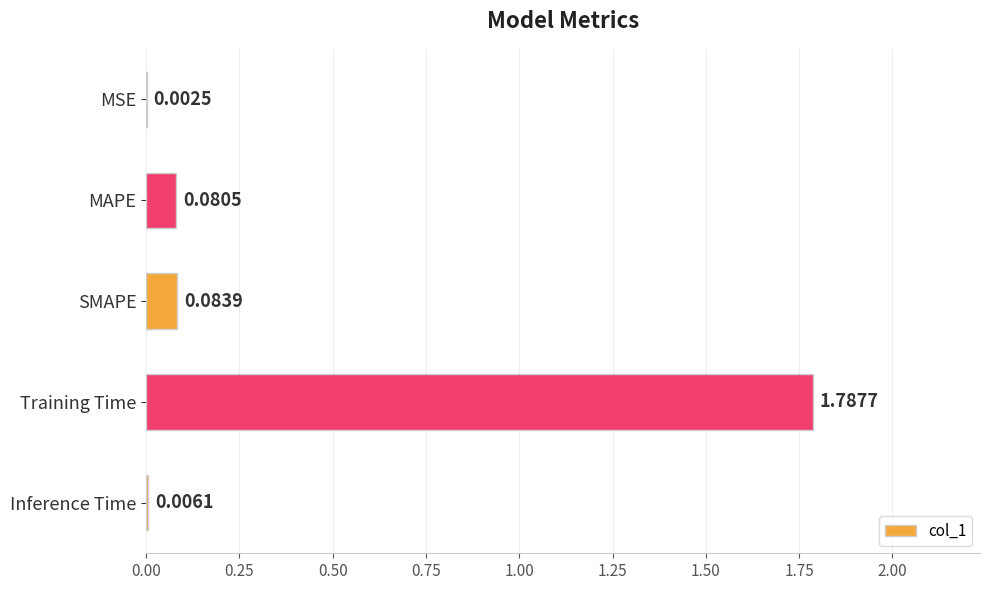

Which category has the highest value across all series?

Training Time